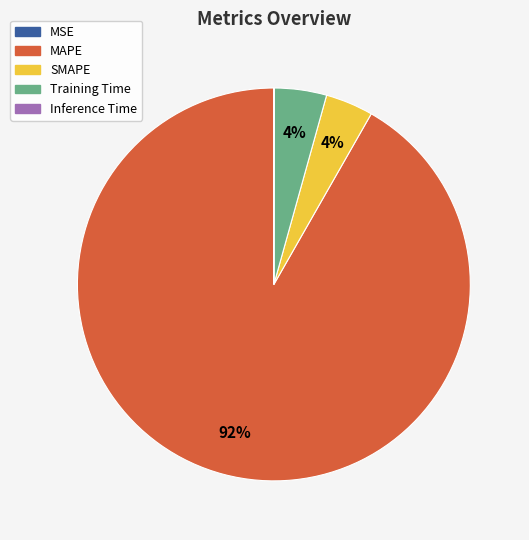

To the nearest percent, what is the combined percentage of SMAPE and Training Time?

8%